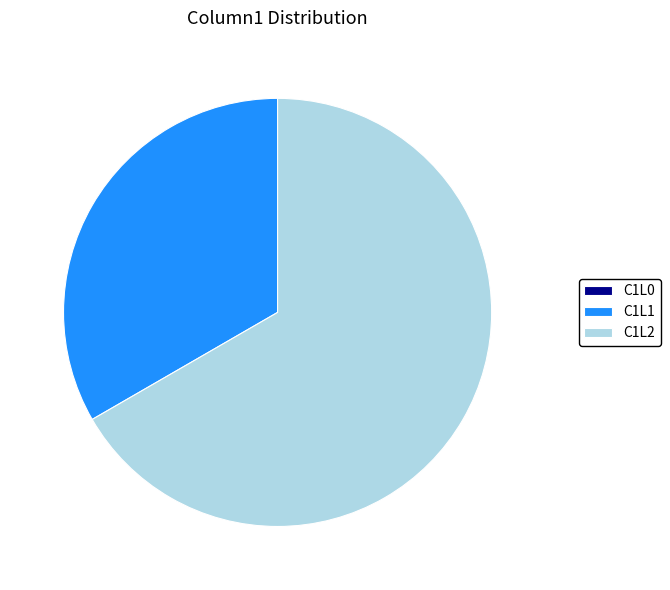

Which slice is the largest?

C1L2